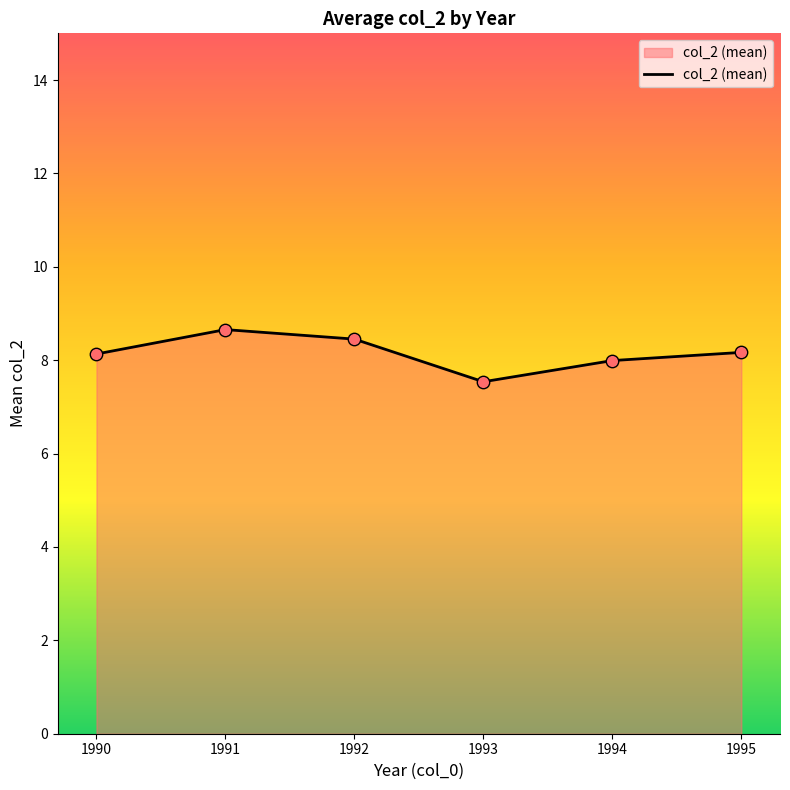

Which has a higher value, 1995 or 1991?

1991